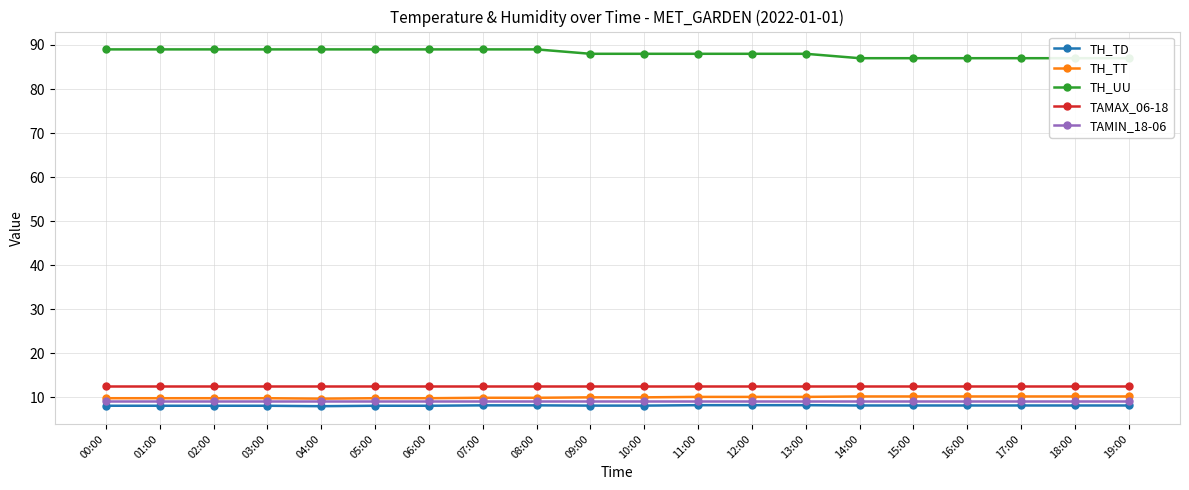

True or false: TH_UU and TH_TT intersect in this chart.

False